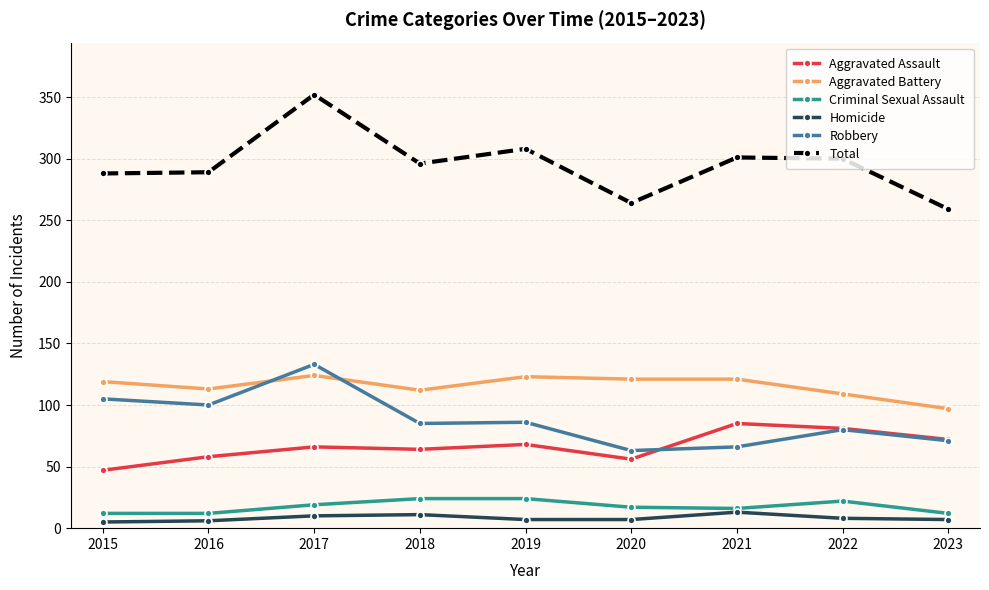

How many distinct data groups are displayed?

6